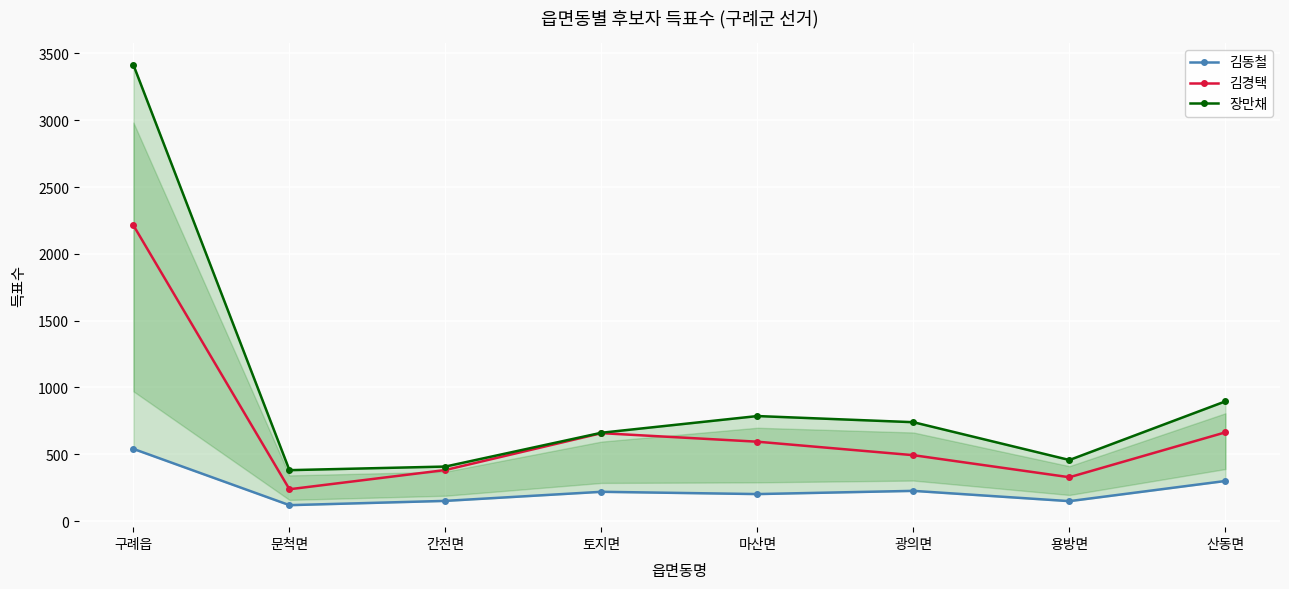

What is the label of the 6th point from the left?

광의면